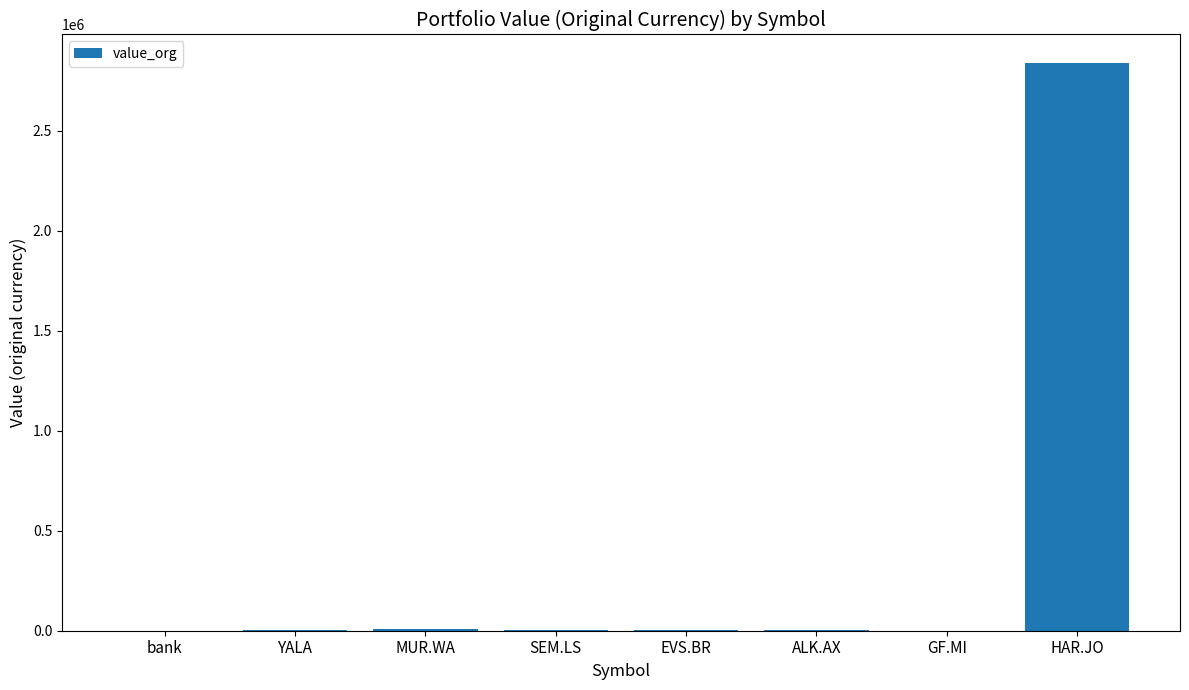

At which category does the chart reach its peak across all series?

HAR.JO